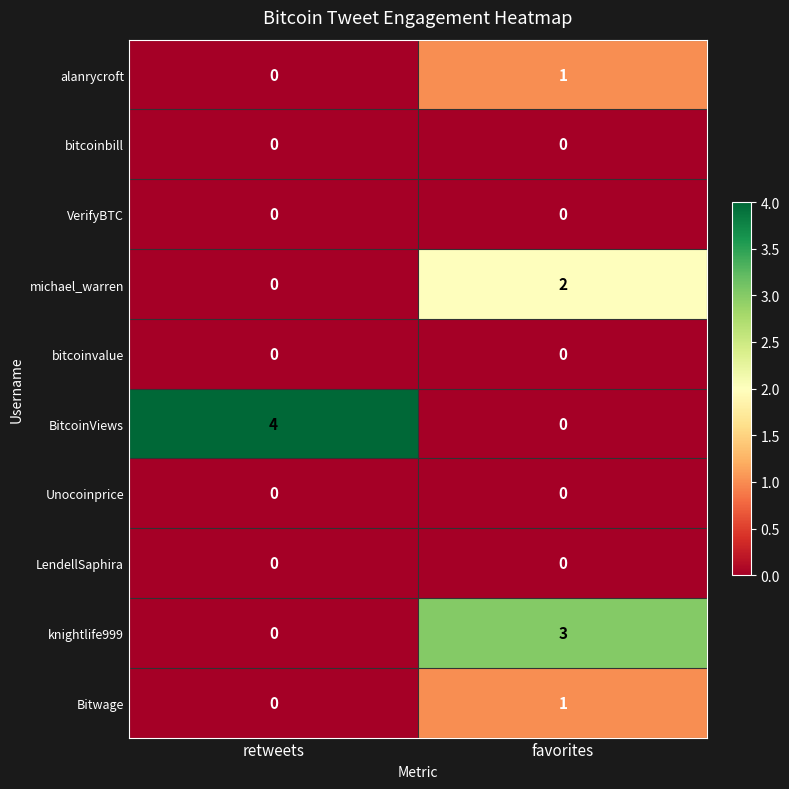

At which label does alanrycroft reach its minimum?

retweets